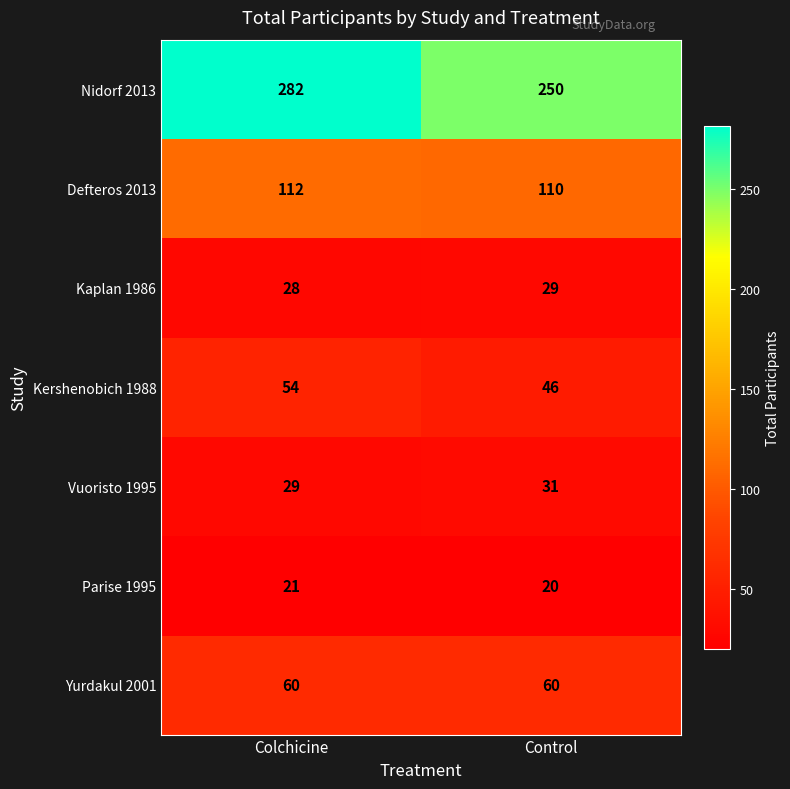

Rank the categories by Kaplan 1986 value from highest to lowest.

Control, Colchicine